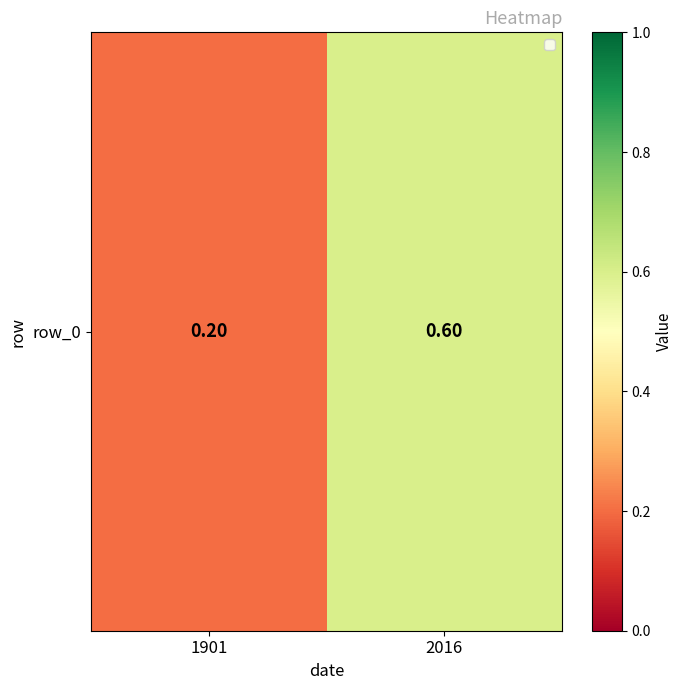

Rank the categories by value from lowest to highest.

1901, 2016